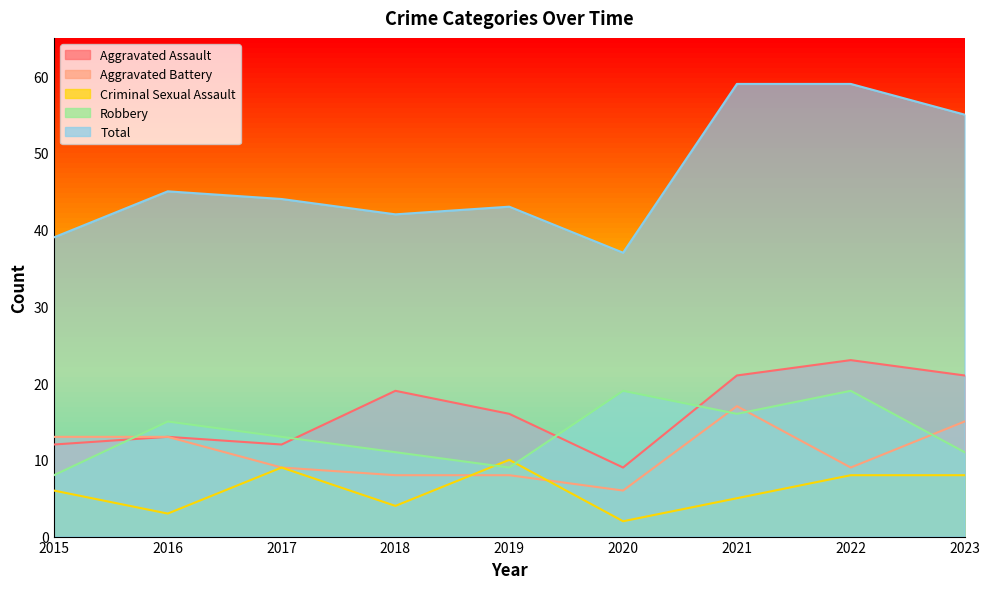

What is the value of the Robbery point at the 3rd from the left?

13